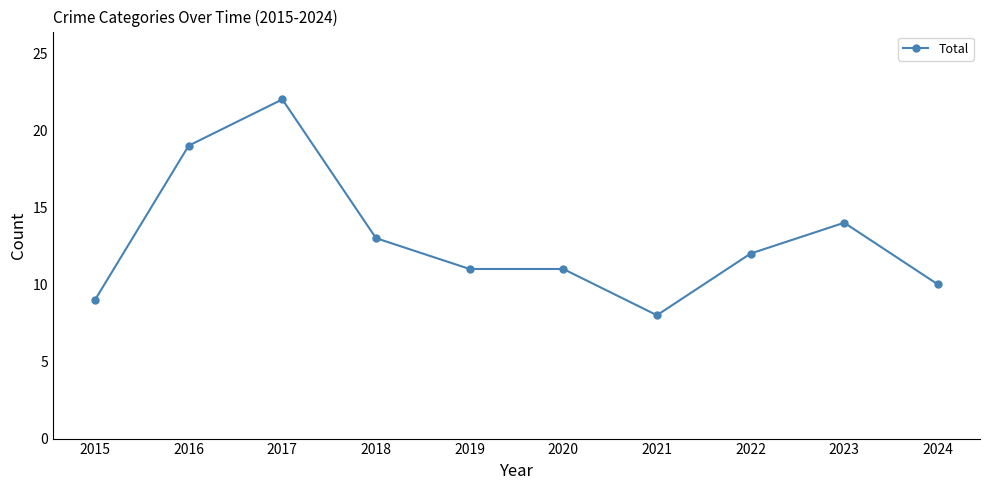

What is the difference between the values at 2022 and 2023?

2